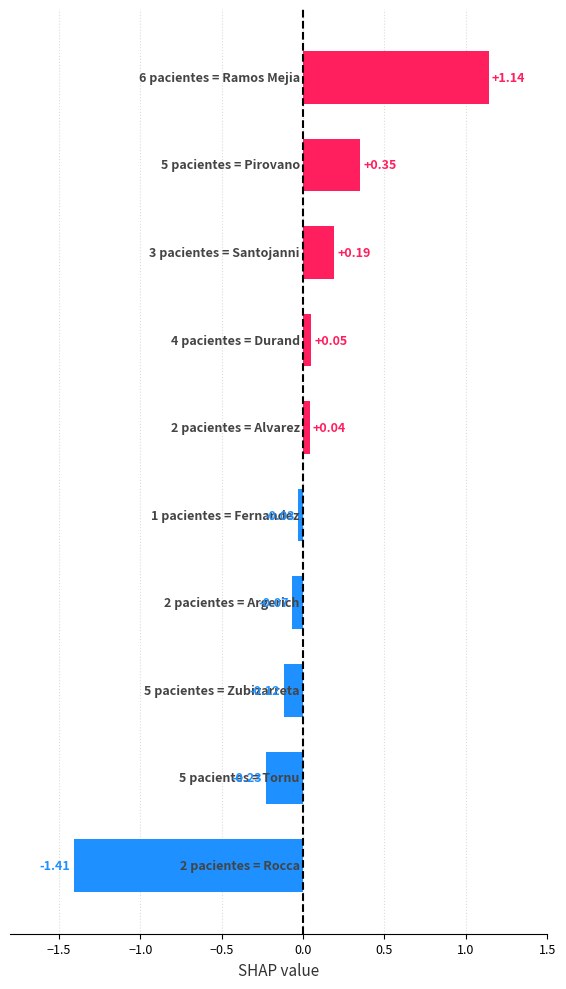

What is the difference between the second highest and second lowest values?

0.6